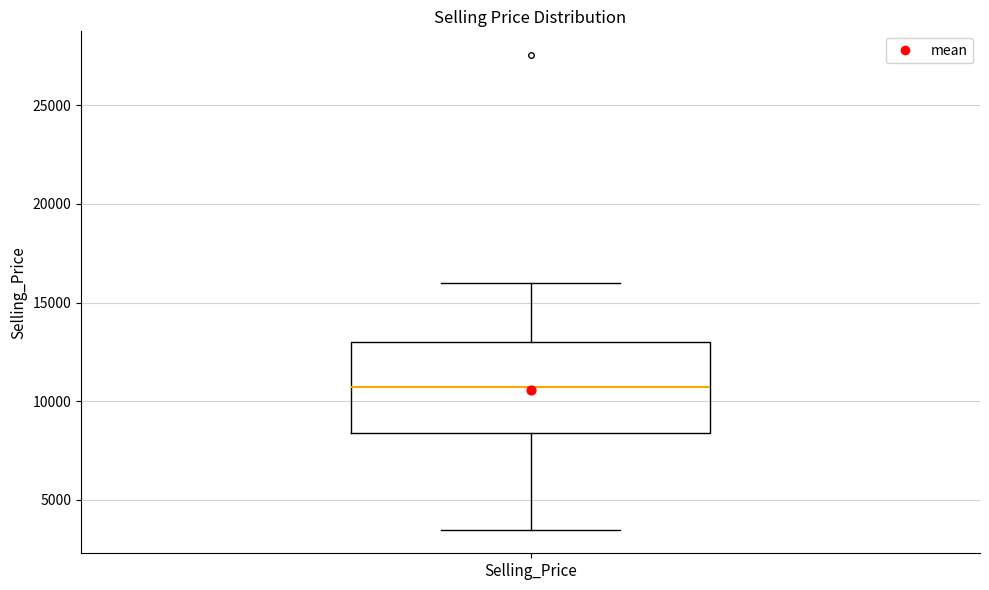

Transcribe this box plot: give where the median line is, the range the box spans, and where the two whiskers end, as read against the y-axis. The values are not printed on the chart, so give them approximately, as read against the axis.

median 10500, box 8500 to 13000, whiskers 3500 to 16000